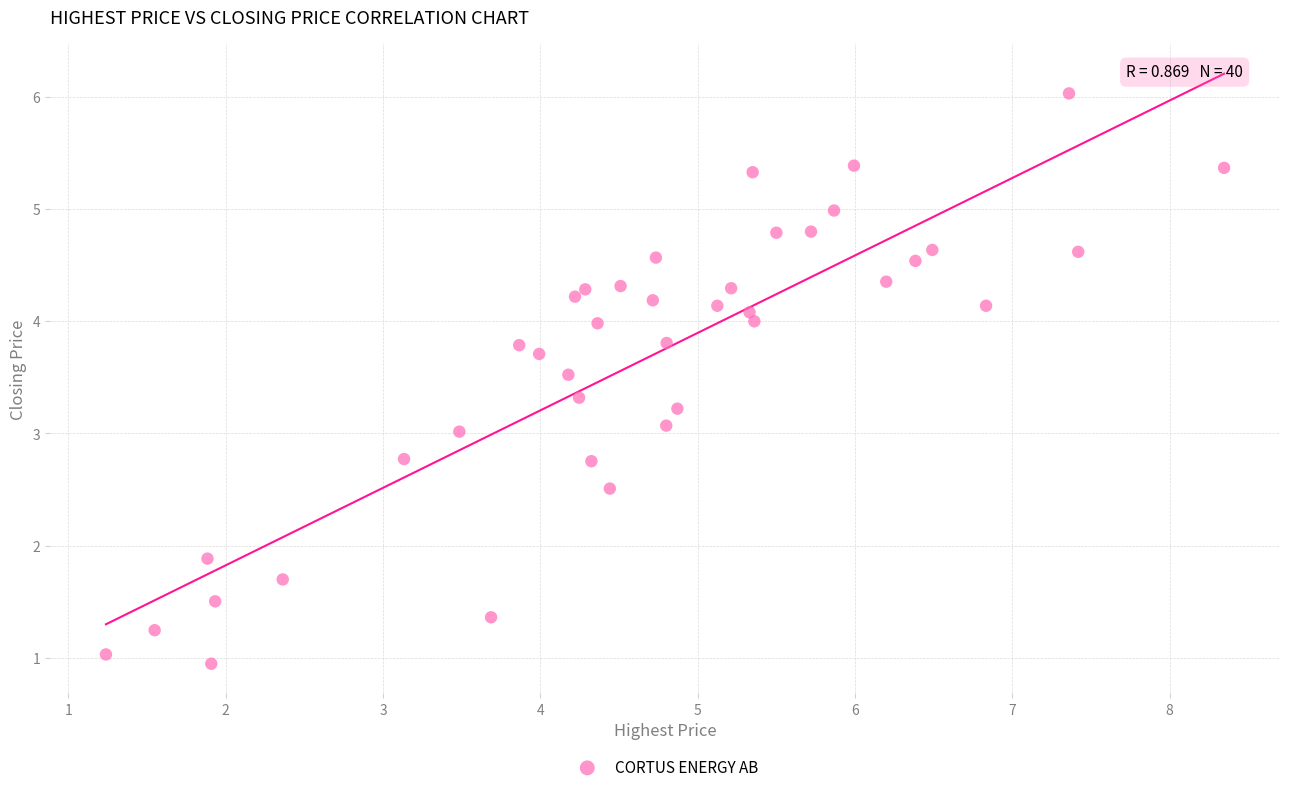

What is the range of X values (max minus min)?

7.1